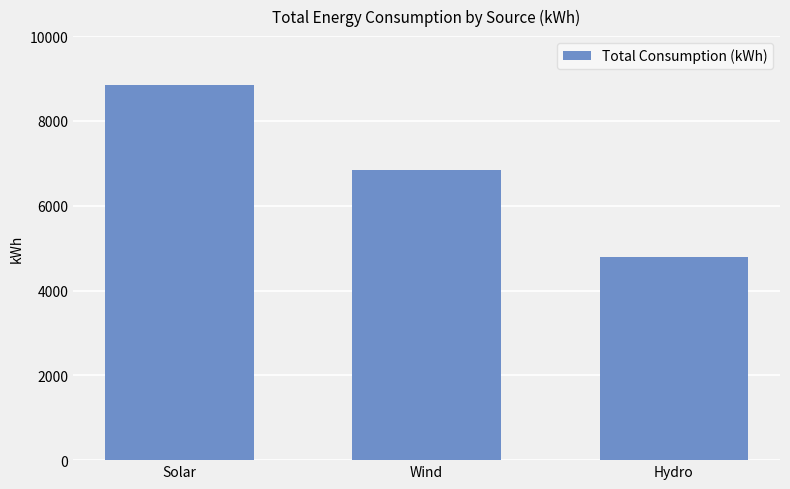

Where is the data nearest to the value 6825?

Wind